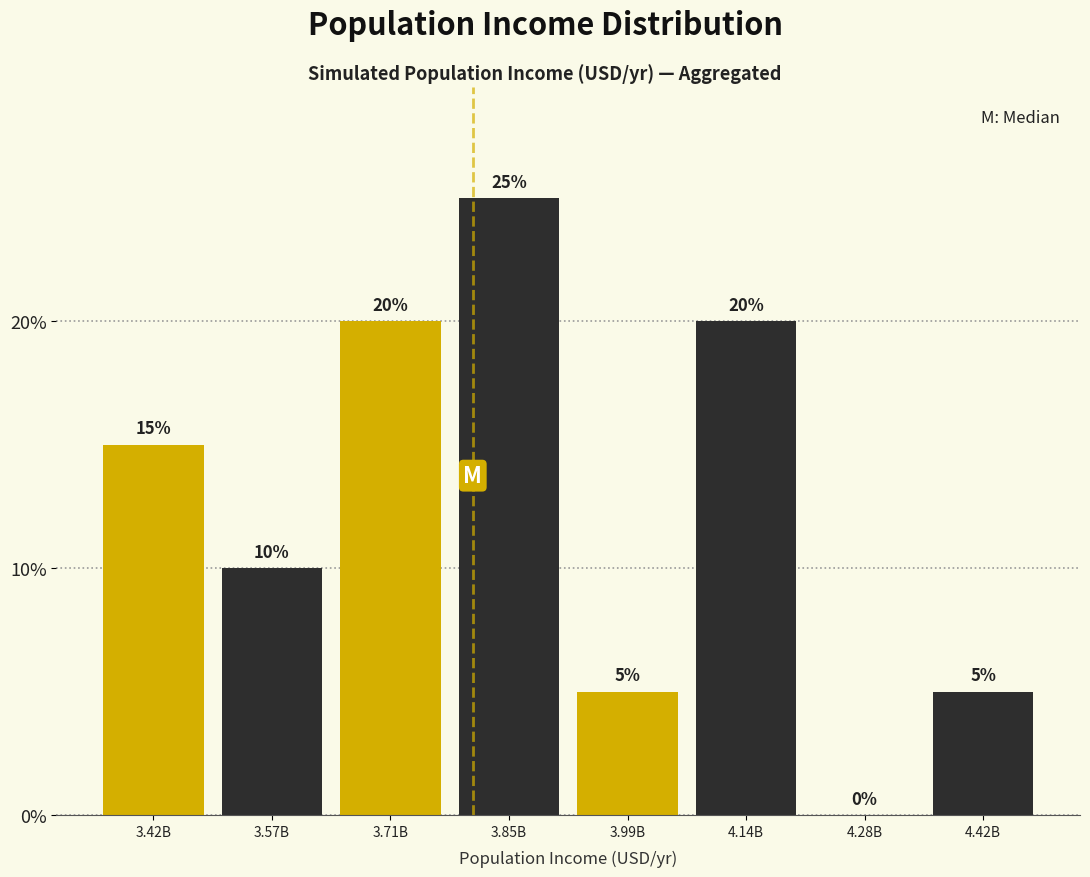

Reading right to left, extract all data points from this chart.

4.42B=5	4.28B=0	4.14B=20	3.99B=5	3.85B=25	3.71B=20	3.57B=10	3.42B=15